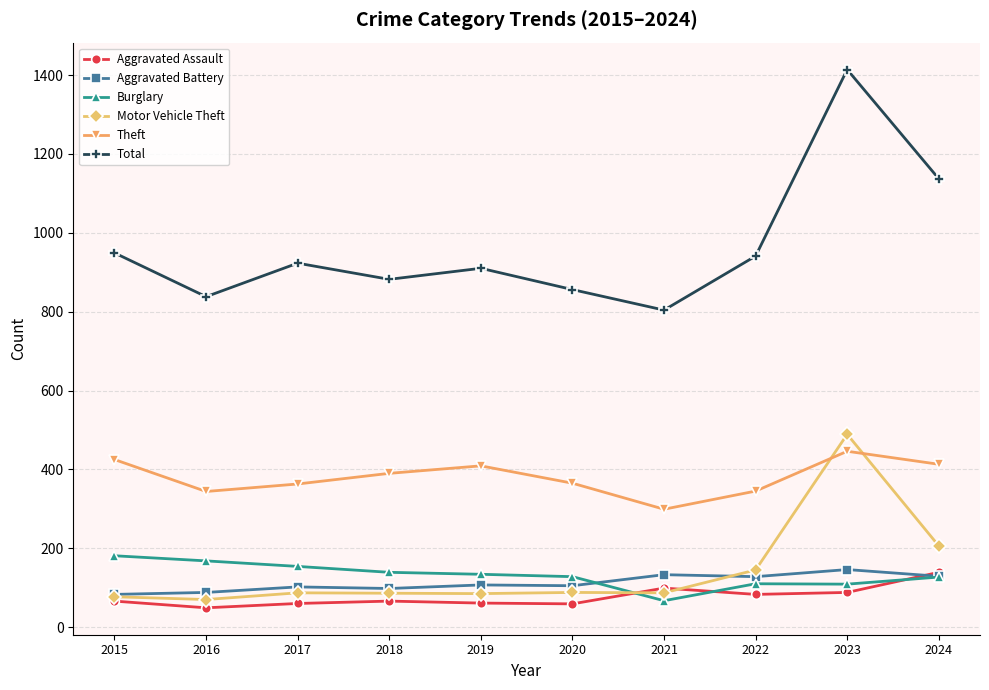

How many interior local valleys does the Total series have?

3